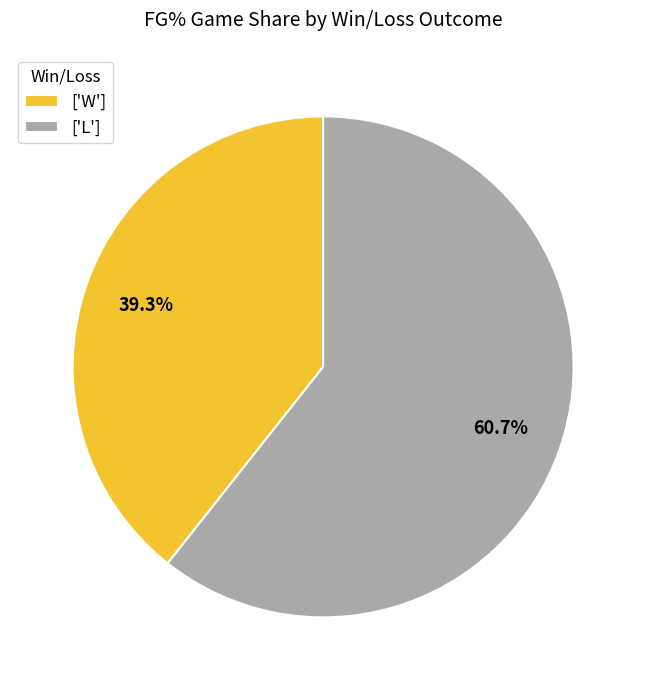

Does ['W'] represent more than half of the total?

No